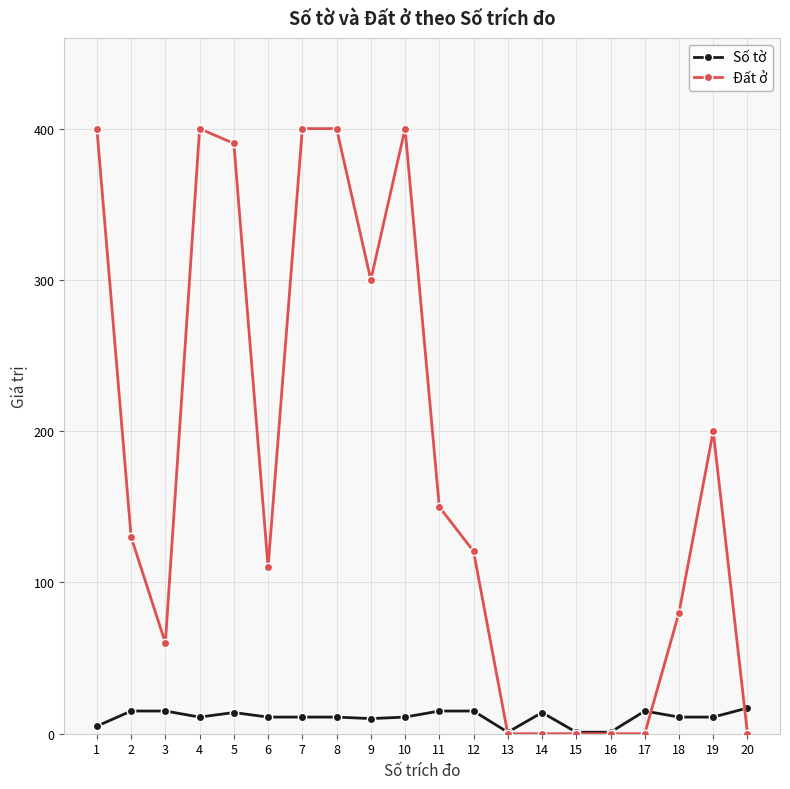

At how many categories does at least one series exceed 90?

12